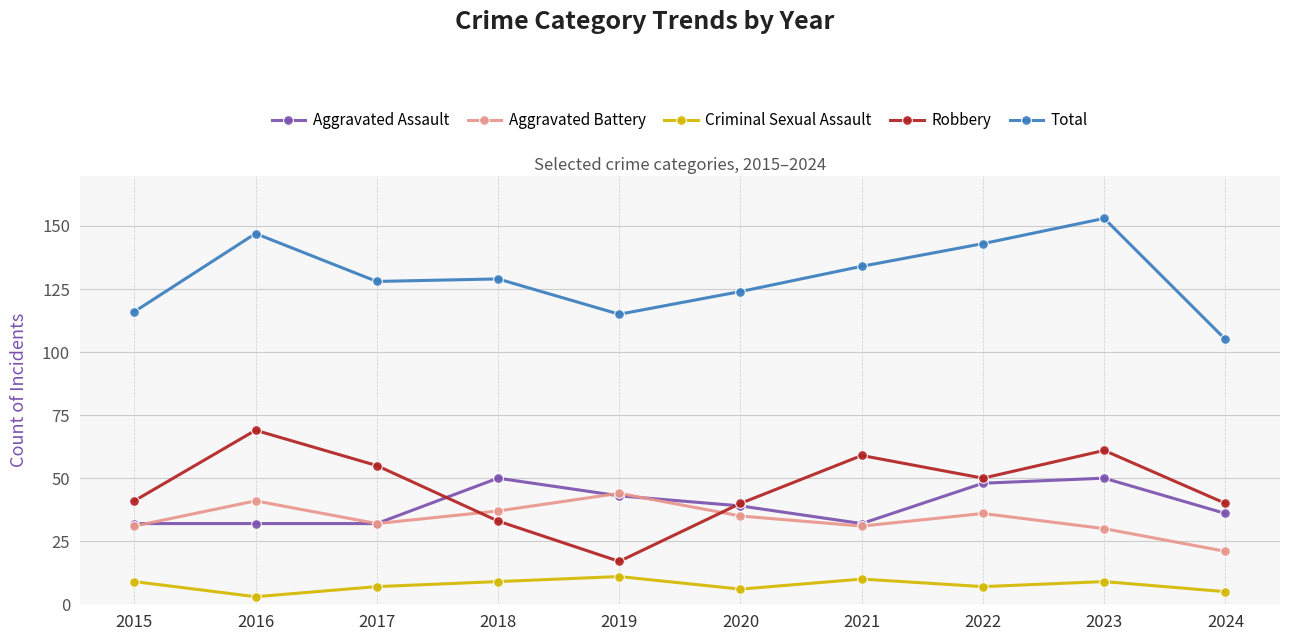

At which category does the chart reach its minimum across all series?

2016